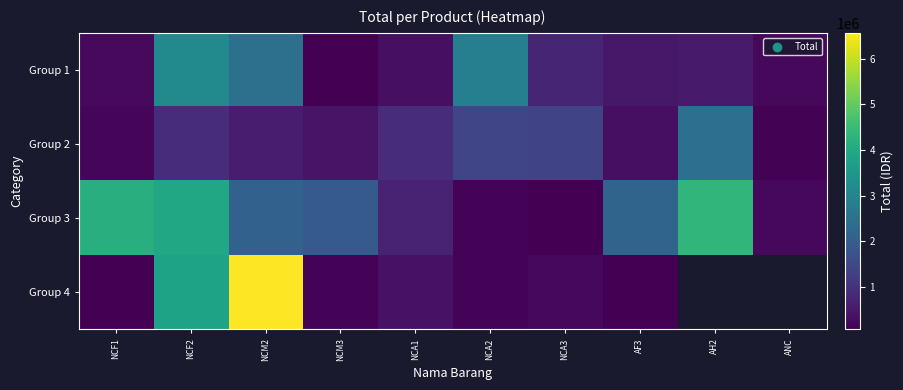

What is the difference between the highest and lowest values at NCM2?

6005000.0